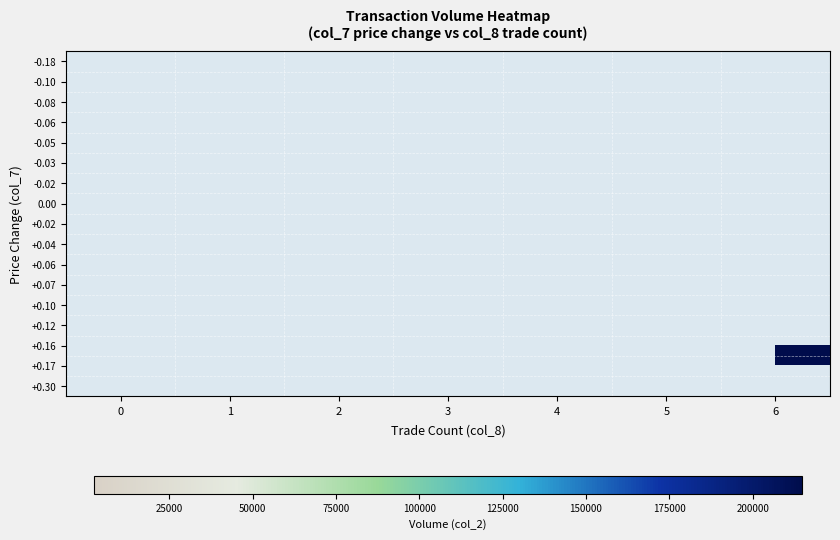

List the series in order of their overall mean, highest first.

-0.18, -0.10, -0.08, -0.06, -0.05, -0.03, -0.02, 0.00, +0.02, +0.04, +0.06, +0.07, +0.10, +0.12, +0.16, +0.17, +0.30